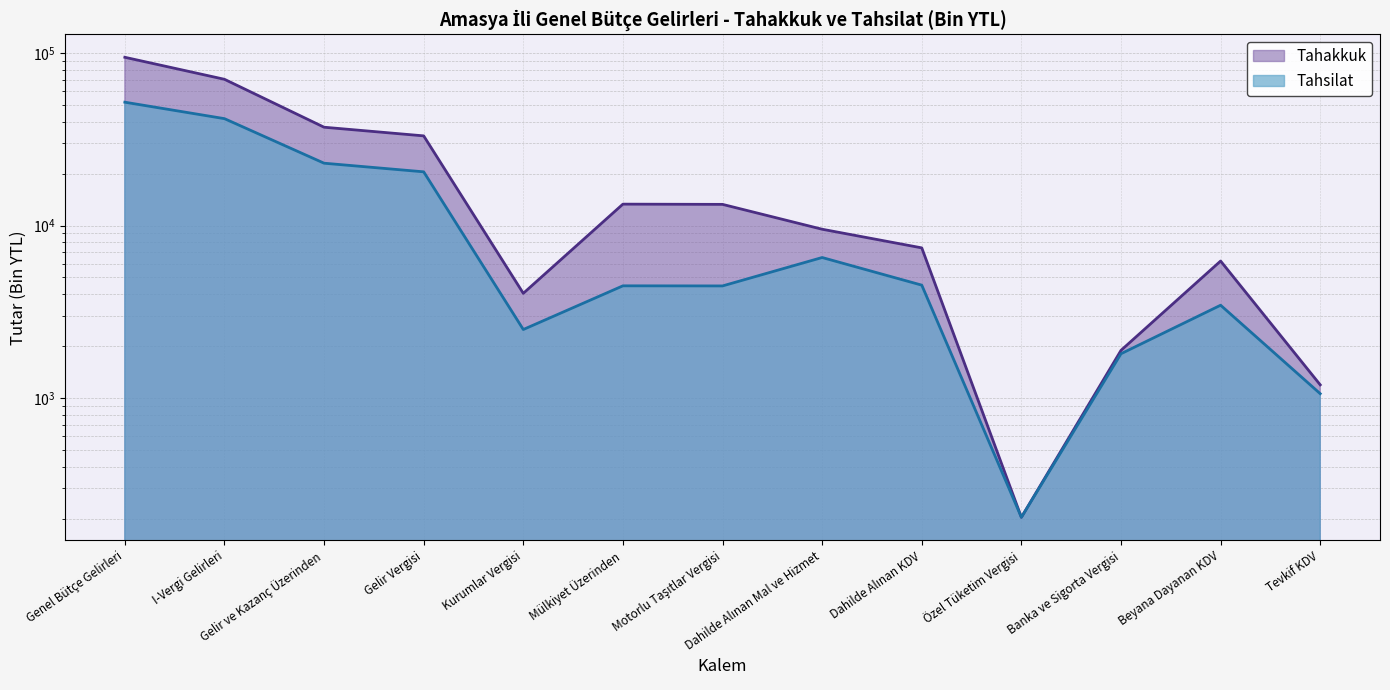

True or false: Tahsilat and Tahakkuk cross at least once.

False